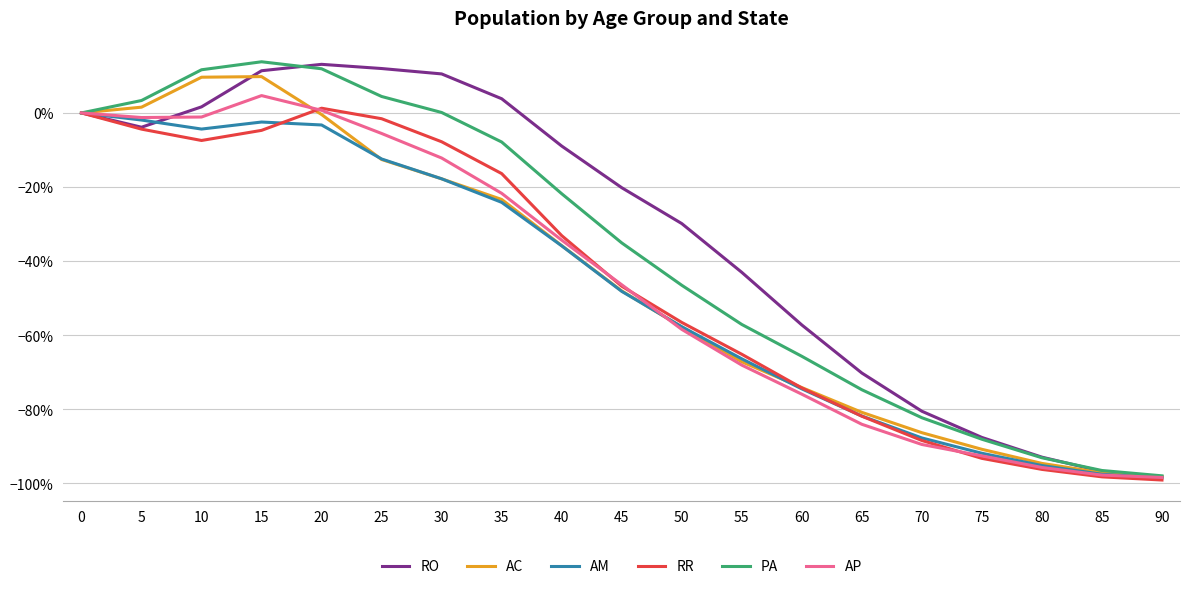

Does the chart have visible grid lines?

Yes